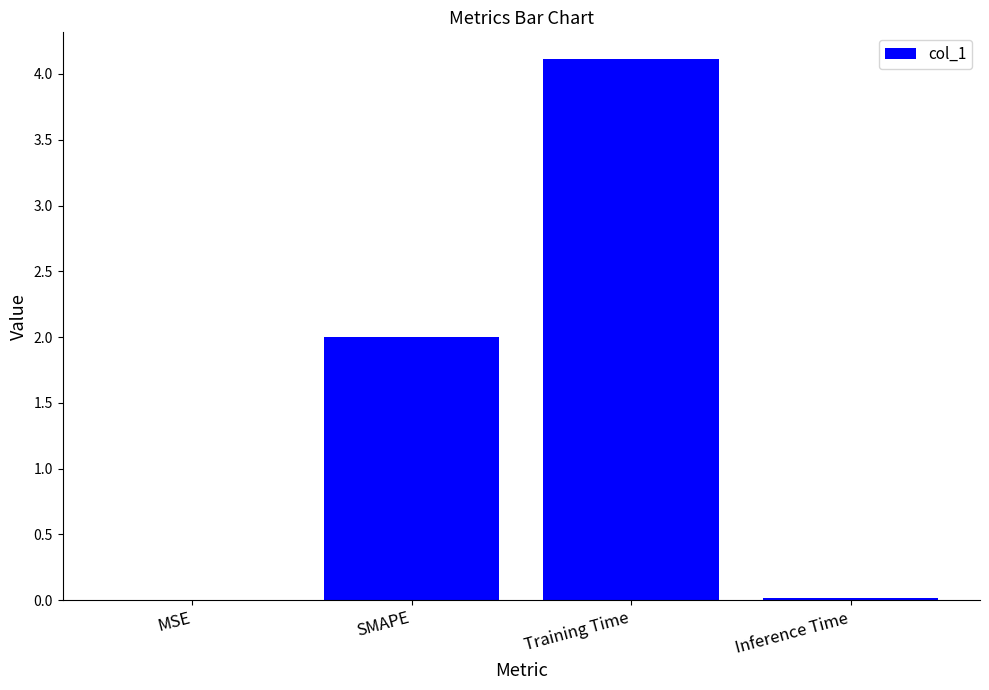

Where is the data nearest to the value 2?

SMAPE